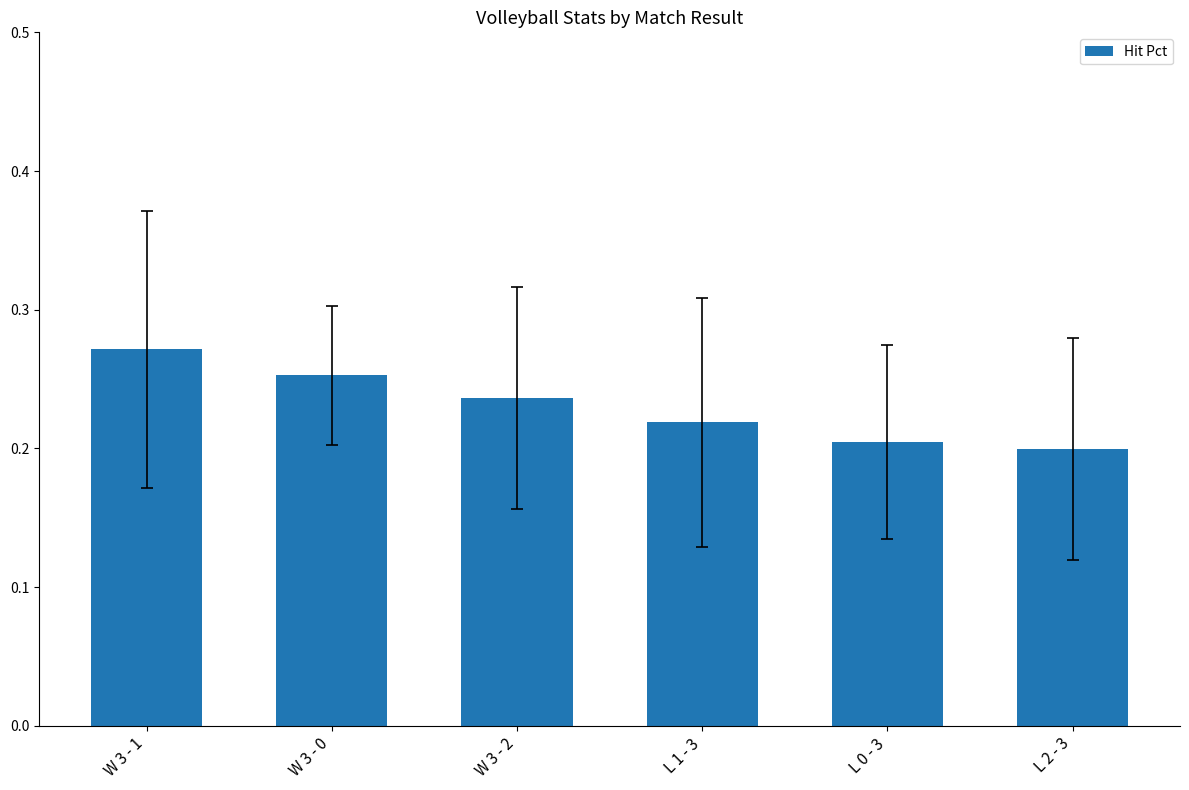

What is the label of the 3rd bar from the left?

W 3 - 2